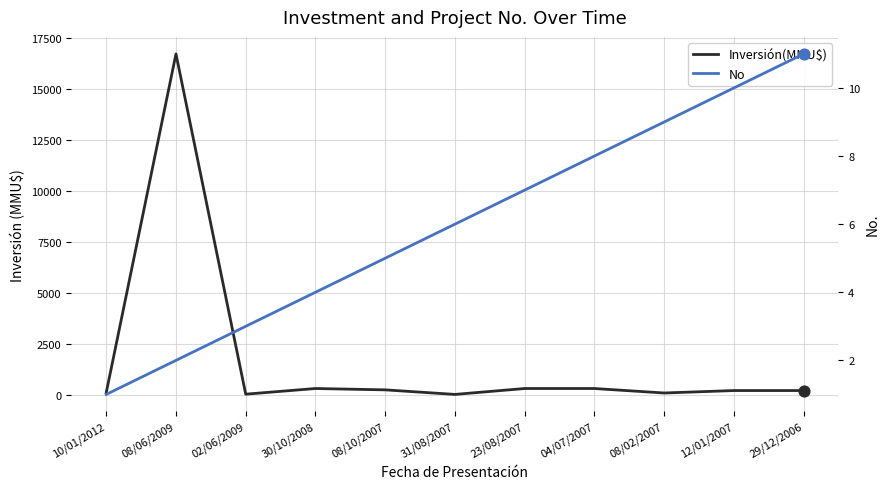

Which series contains the lowest Y value?

No